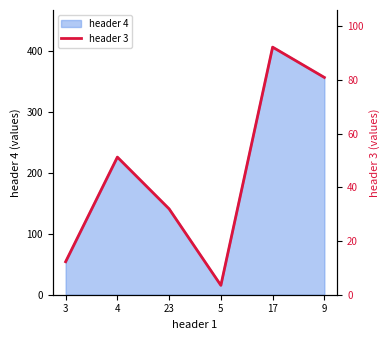

How many interior local peaks (higher than both neighbors) does the data have?

2